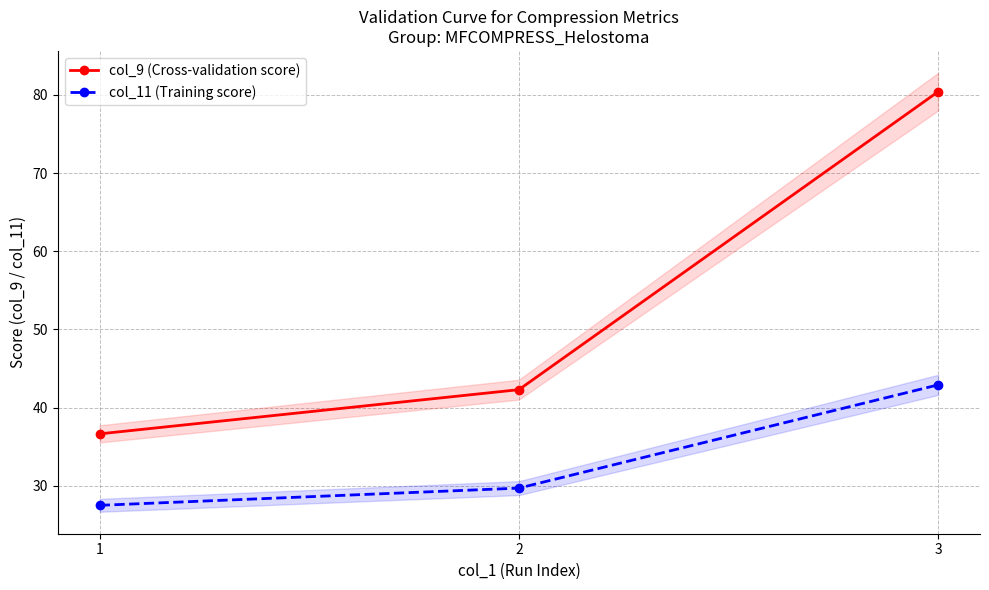

At how many categories does at least one series exceed 70?

1